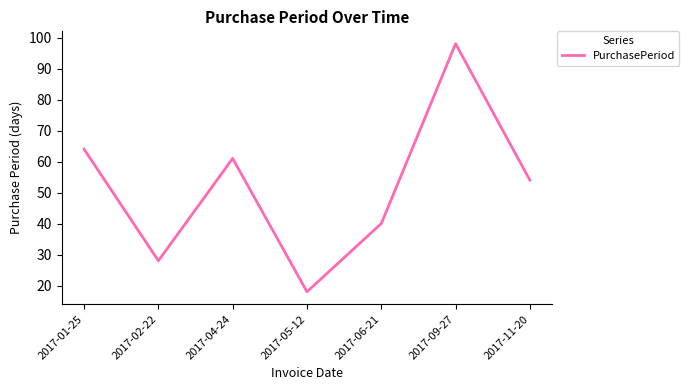

Rank the categories by value from lowest to highest.

2017-05-12, 2017-02-22, 2017-06-21, 2017-11-20, 2017-04-24, 2017-01-25, 2017-09-27